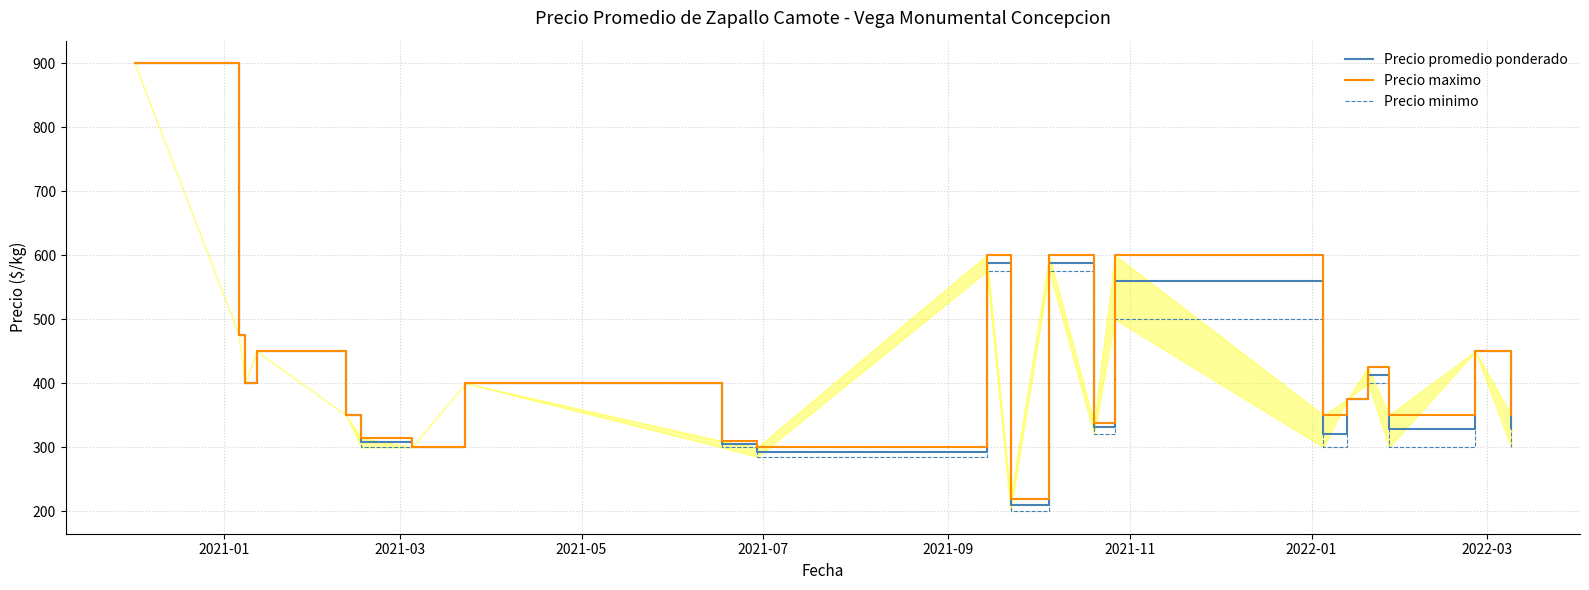

What is the highest value of the Precio promedio ponderado series?

900.0